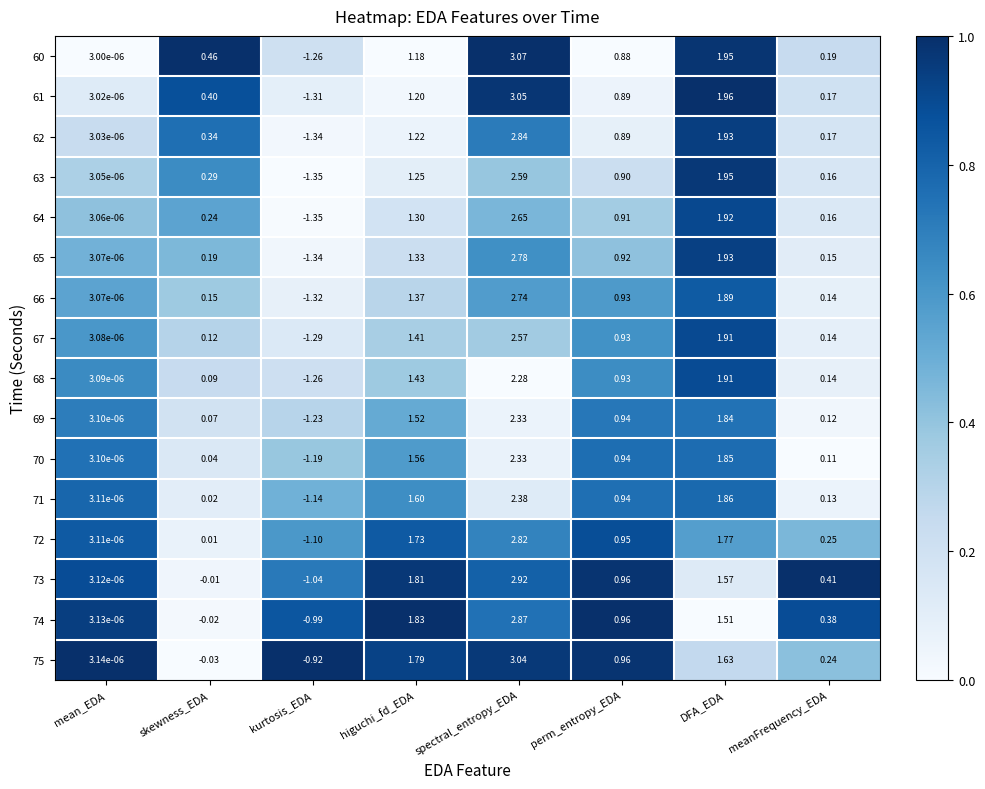

At which label is 71 closest to 0?

mean_EDA